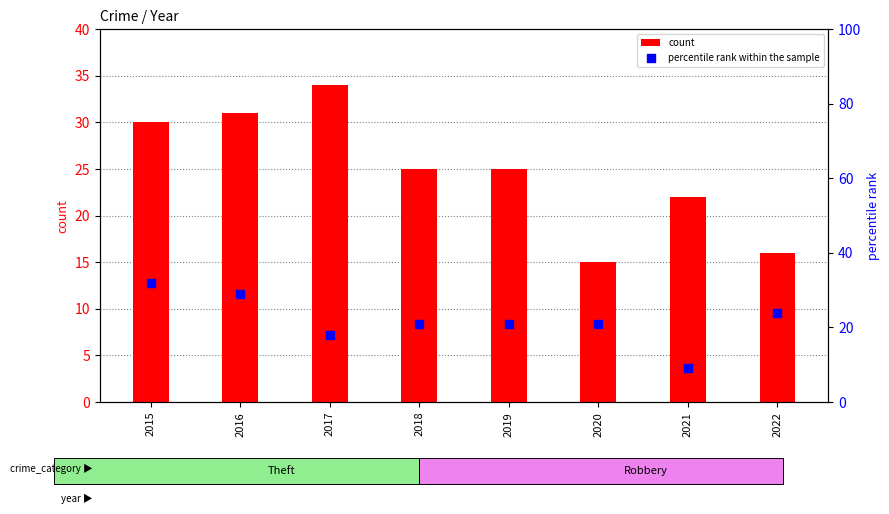

Which series contains the lowest Y value?

percentile rank within the sample